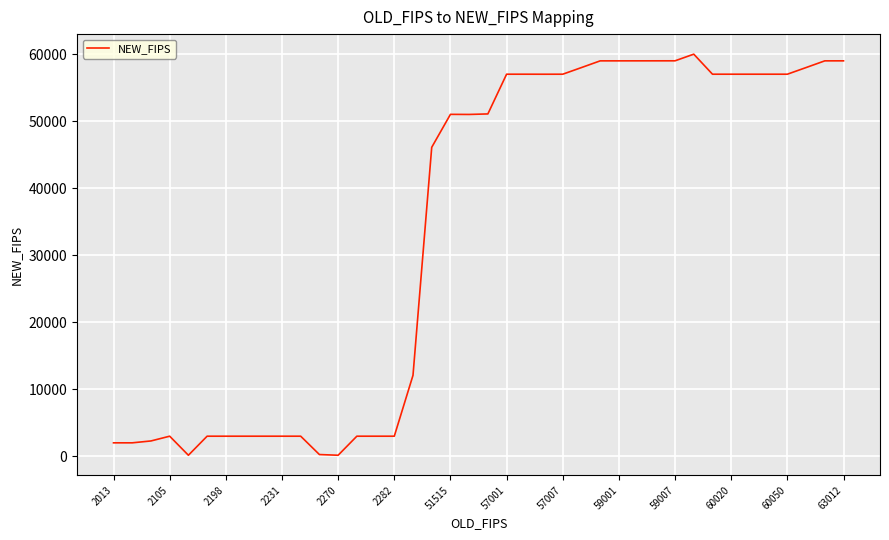

At which category does the chart reach its minimum across all series?

2270